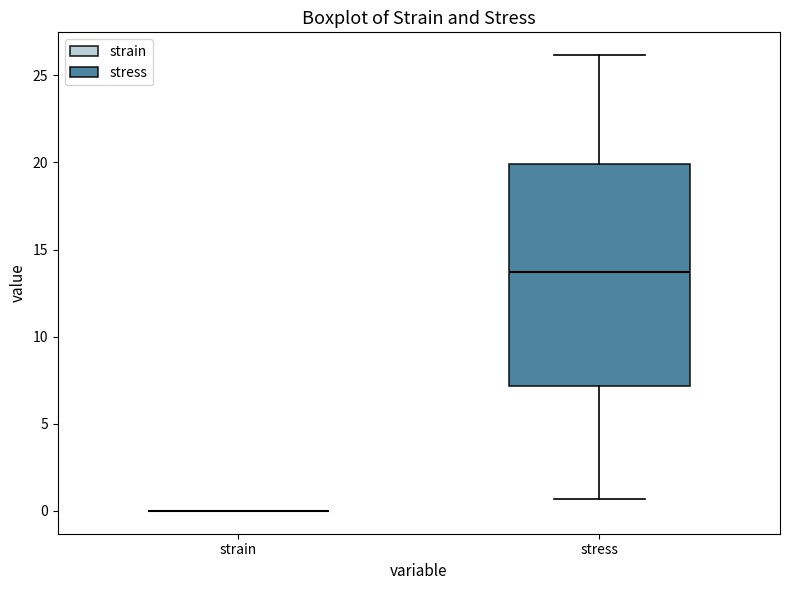

Where is the upper edge of the box for stress on the y-axis? The values are not printed on the chart, so give them approximately, as read against the axis.

20.0